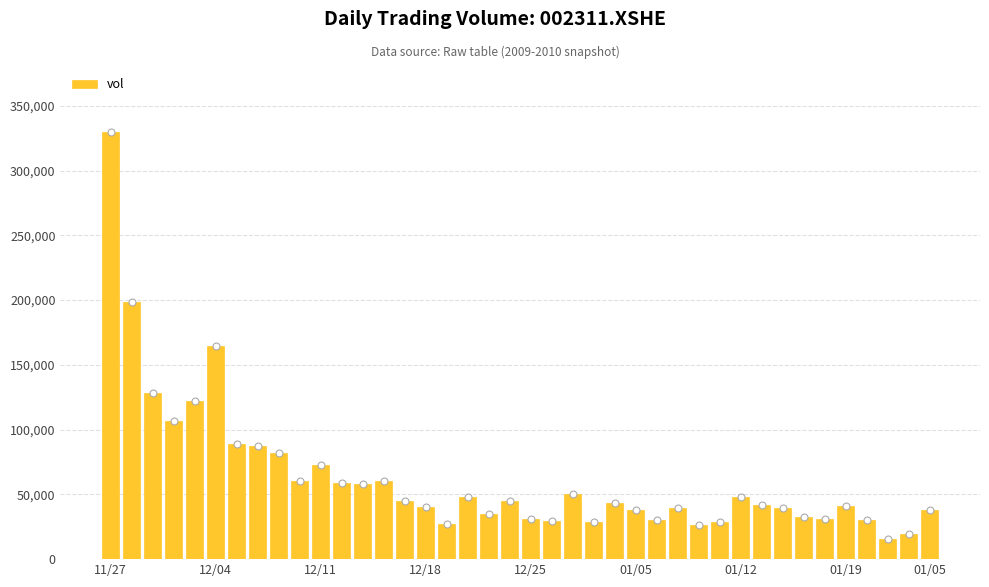

What is the change in value from 16 to 19?

+17366